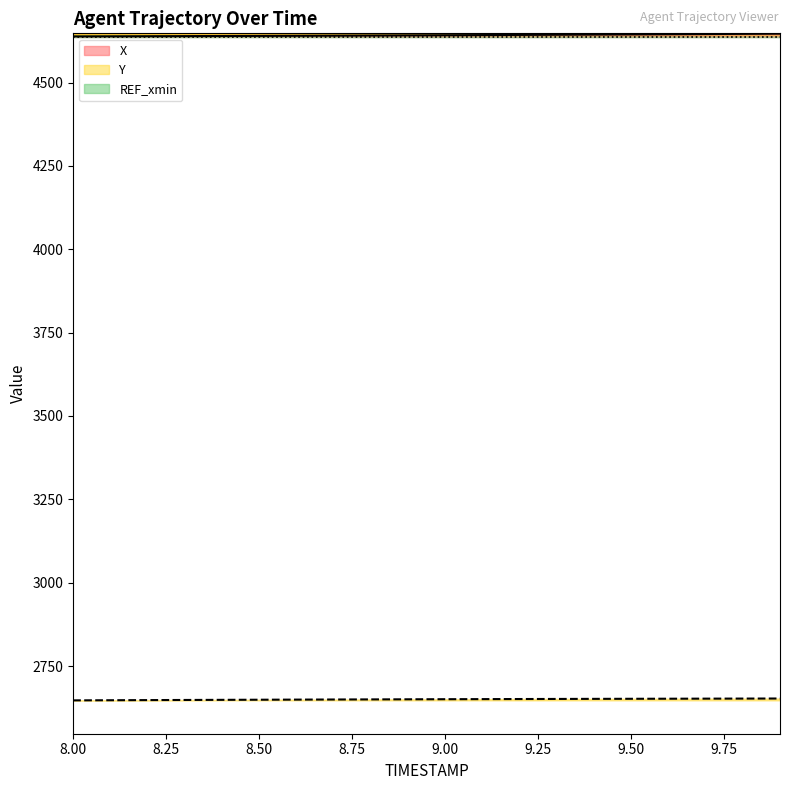

Reading left to right, transcribe all the data shown in this chart.

X: 4638.5	4638.7	4639.0	4639.3	4639.6	4639.9	4640.3	4640.7	4641.1	4641.5	4642.0	4642.4	4642.9	4643.4	4643.9	4644.4	4644.9	4645.5	4646.0	4646.6
Y: 2647.0	2647.4	2647.8	2648.2	2648.5	2648.9	2649.2	2649.6	2649.9	2650.2	2650.5	2650.7	2651.0	2651.2	2651.5	2651.7	2651.9	2652.2	2652.3	2652.6